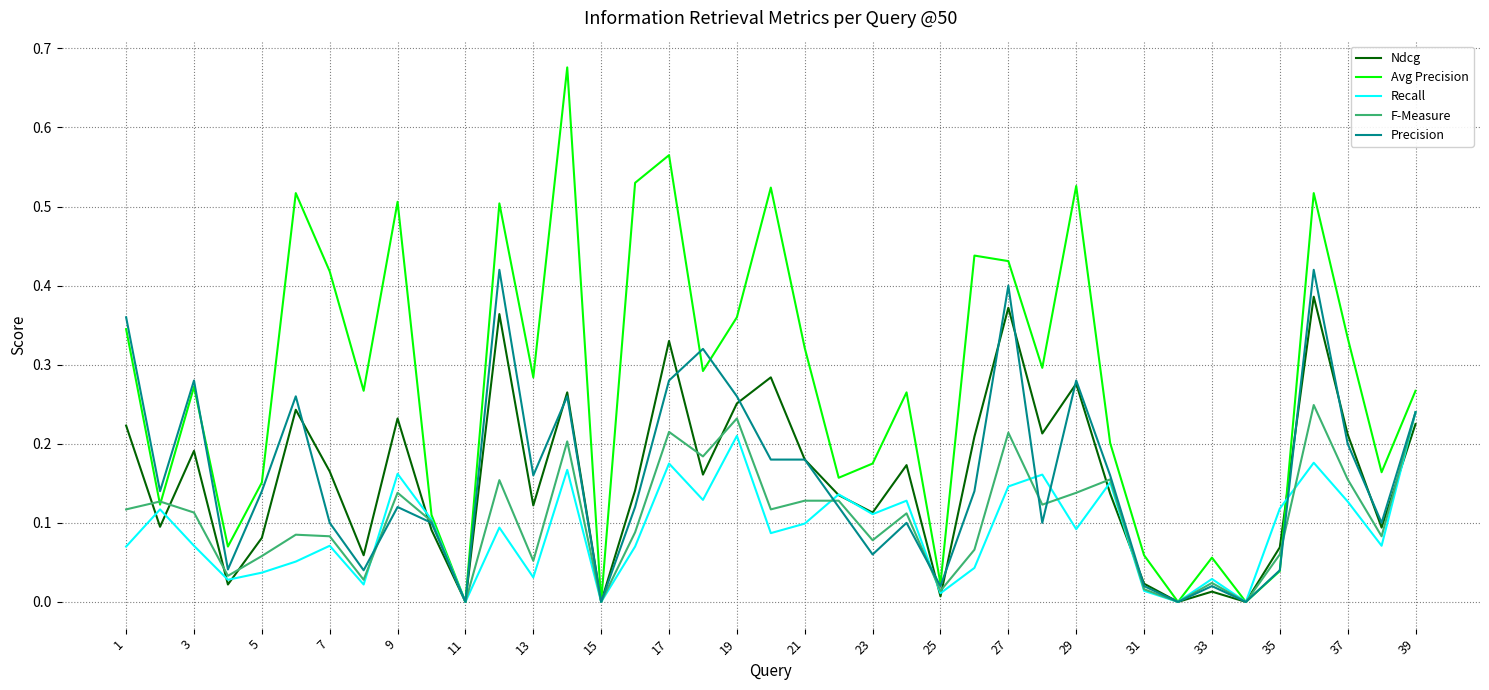

Which series has the largest total across all categories?

Avg Precision